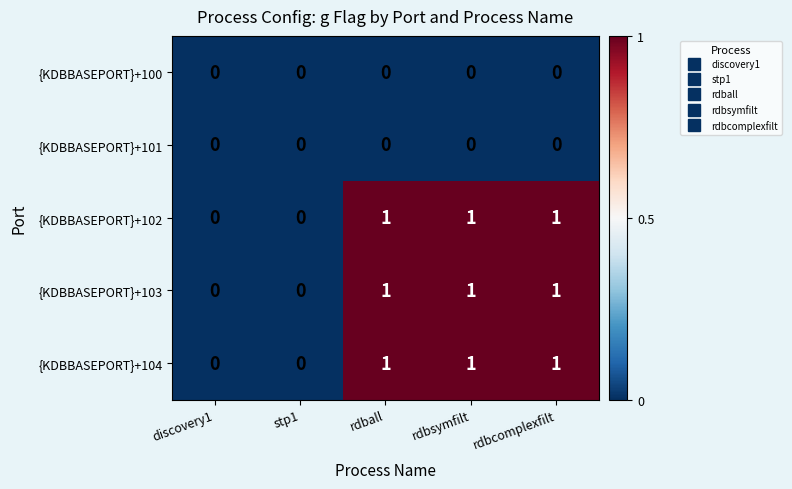

What is the total value across all series at rdbcomplexfilt?

3